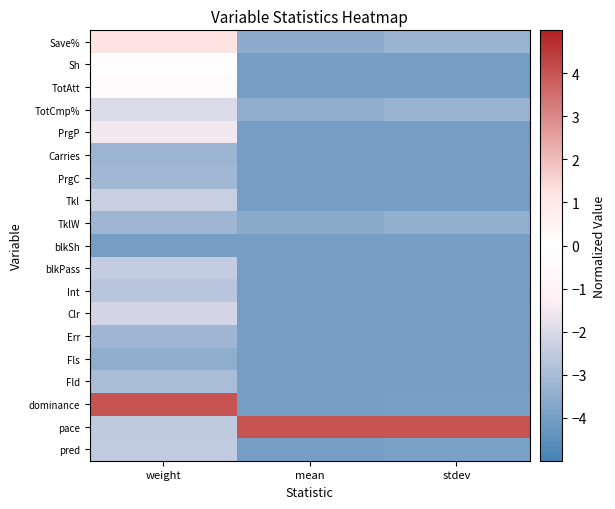

What is the spread (max minus min) of values at stdev?

8.0